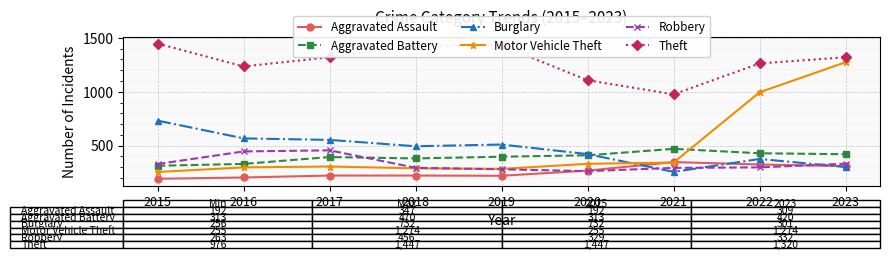

True or false: Theft and Aggravated Assault cross at least once.

False